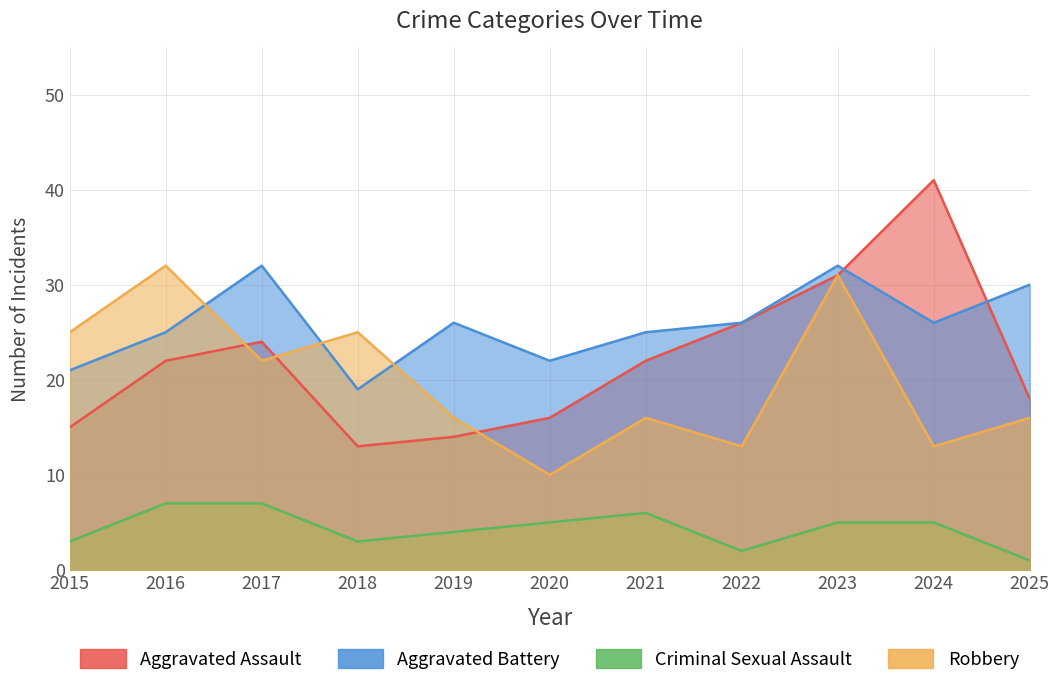

Reading right to left, transcribe all the data shown in this chart.

Aggravated Assault: 2025=18	2024=41	2023=31	2022=26	2021=22	2020=16	2019=14	2018=13	2017=24	2016=22	2015=15
Aggravated Battery: 2025=30	2024=26	2023=32	2022=26	2021=25	2020=22	2019=26	2018=19	2017=32	2016=25	2015=21
Criminal Sexual Assault: 2025=1	2024=5	2023=5	2022=2	2021=6	2020=5	2019=4	2018=3	2017=7	2016=7	2015=3
Robbery: 2025=16	2024=13	2023=31	2022=13	2021=16	2020=10	2019=16	2018=25	2017=22	2016=32	2015=25